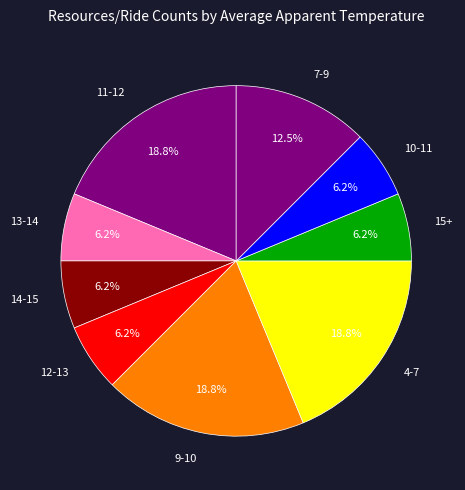

Is the sum of 13-14 and 4-7 greater than half?

No